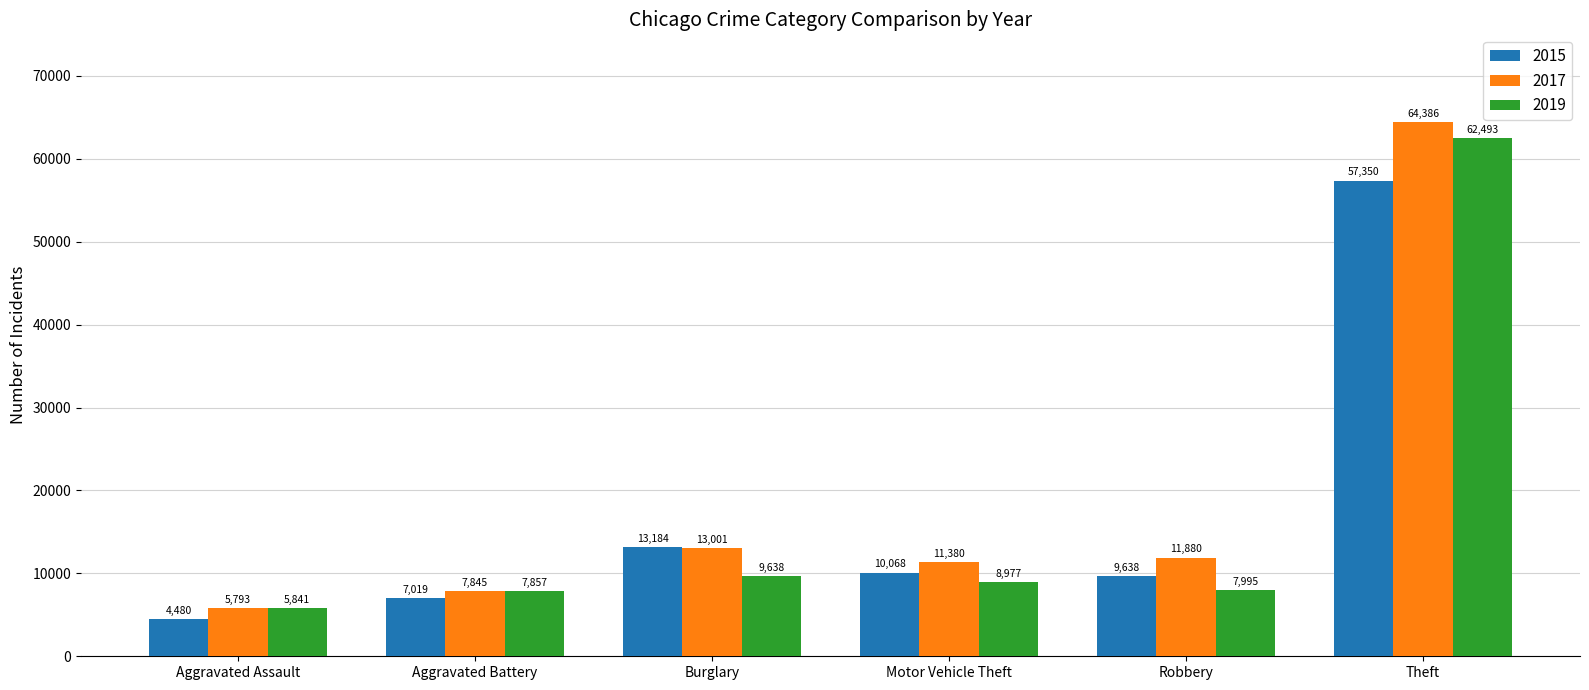

Count the number of data series in this chart.

3